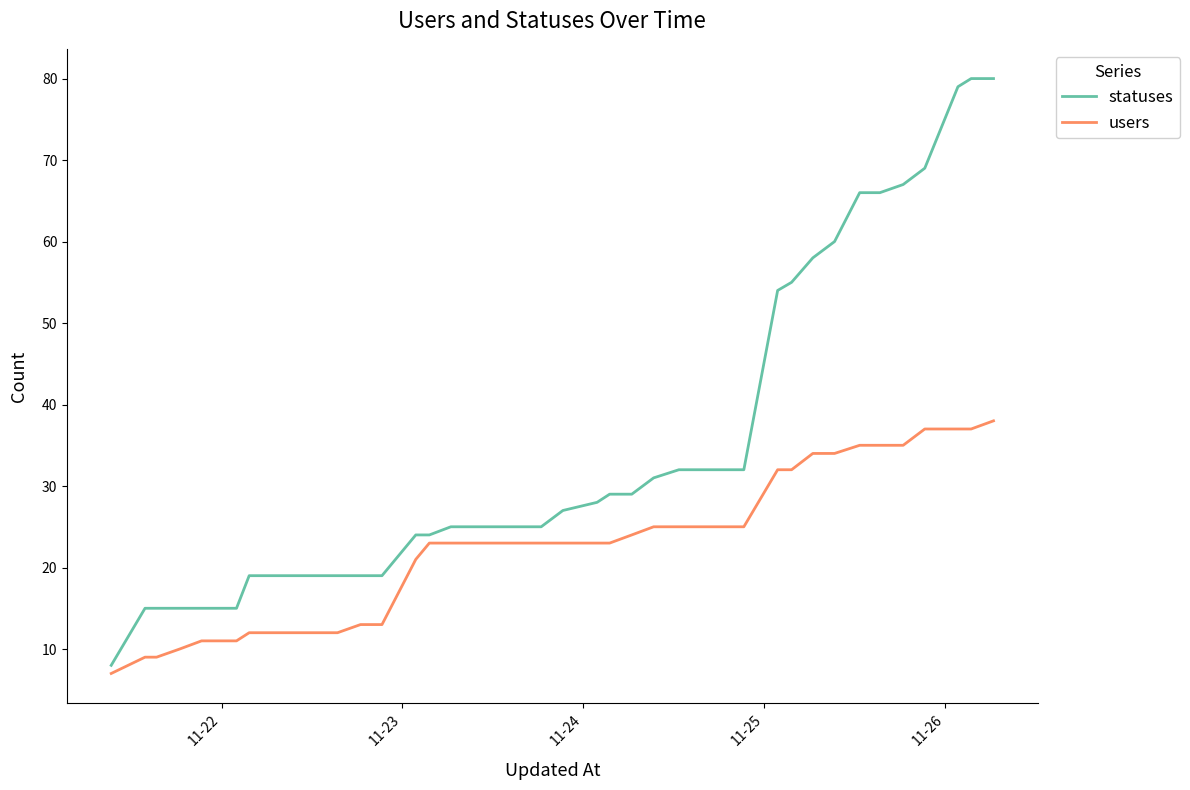

Which series has the largest total across all categories?

statuses